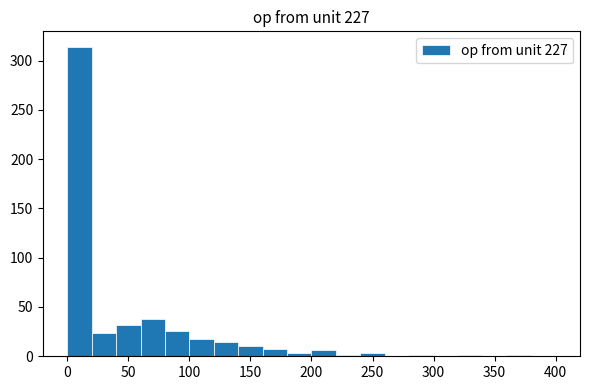

Which range on the x-axis has the tallest bar?

0 to 20